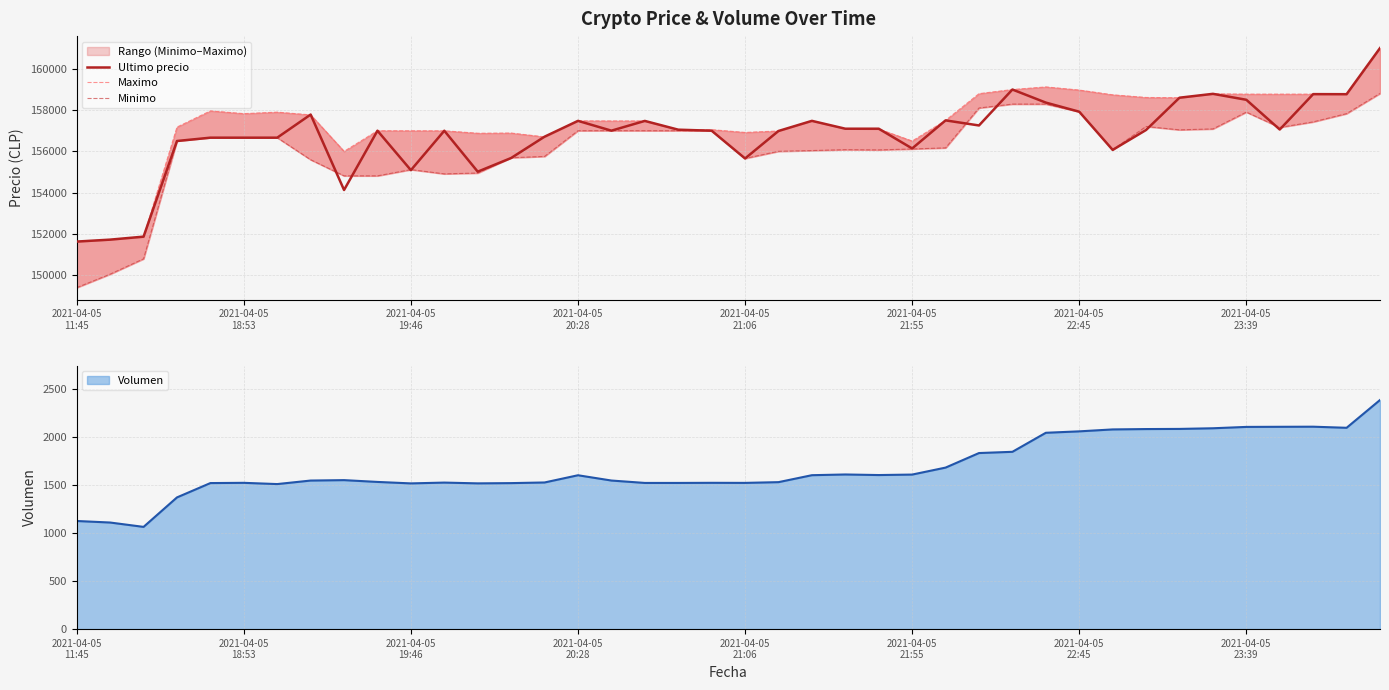

Where is the first local minimum for Minimo?

11